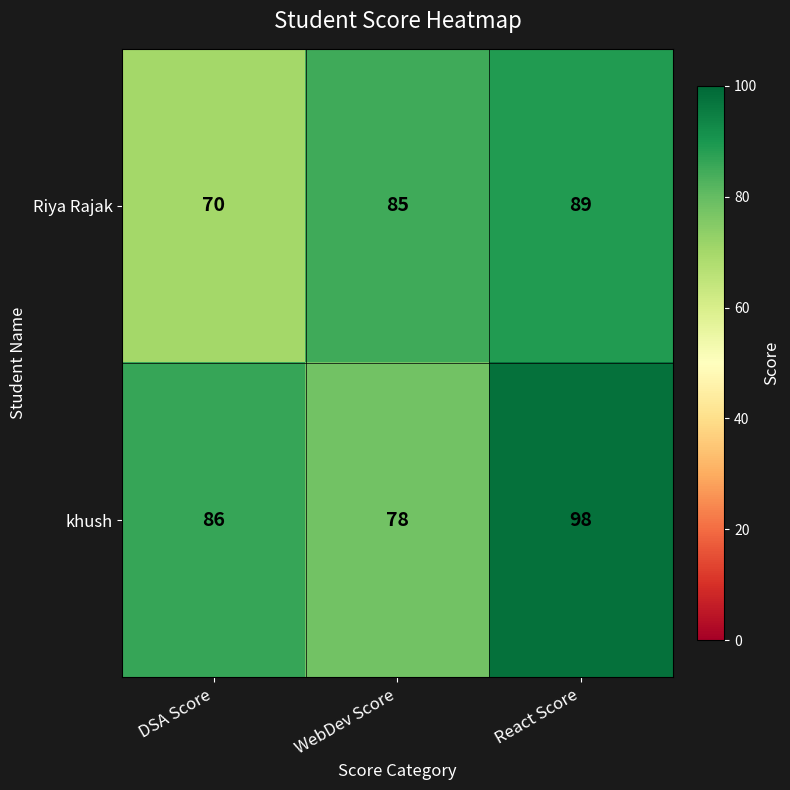

At which label does Riya Rajak reach its peak?

React Score